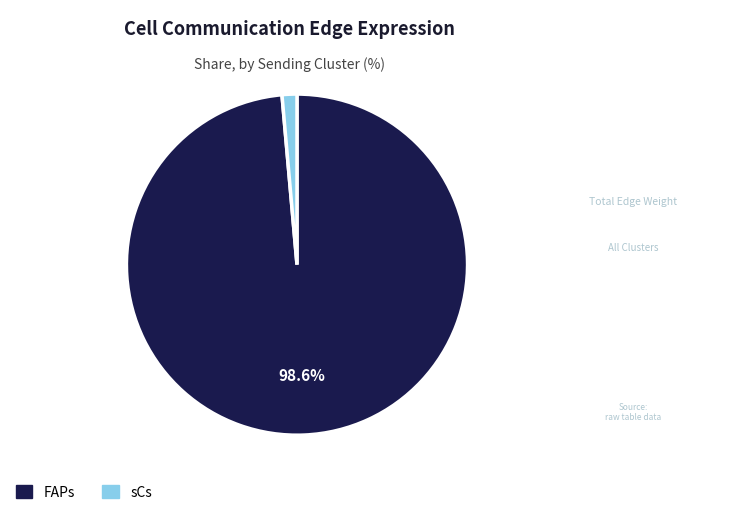

Is there any slice that represents more than half of the pie?

Yes